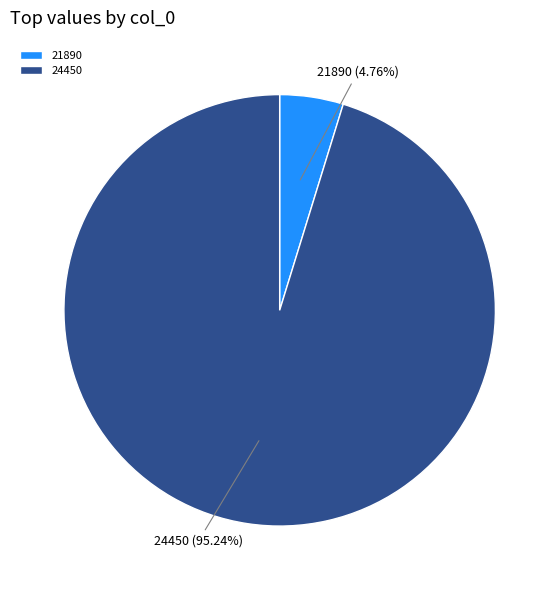

What percentage do 24450 and 21890 together represent?

100.0%